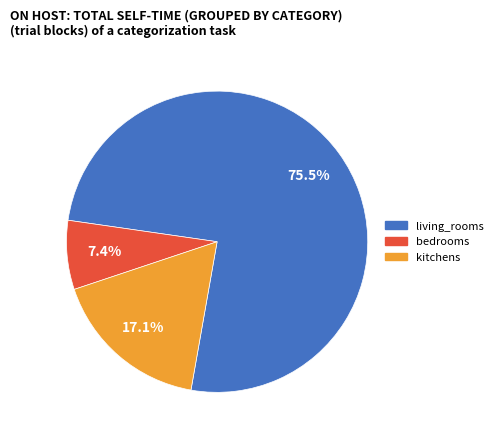

How many segments does this pie chart have?

3